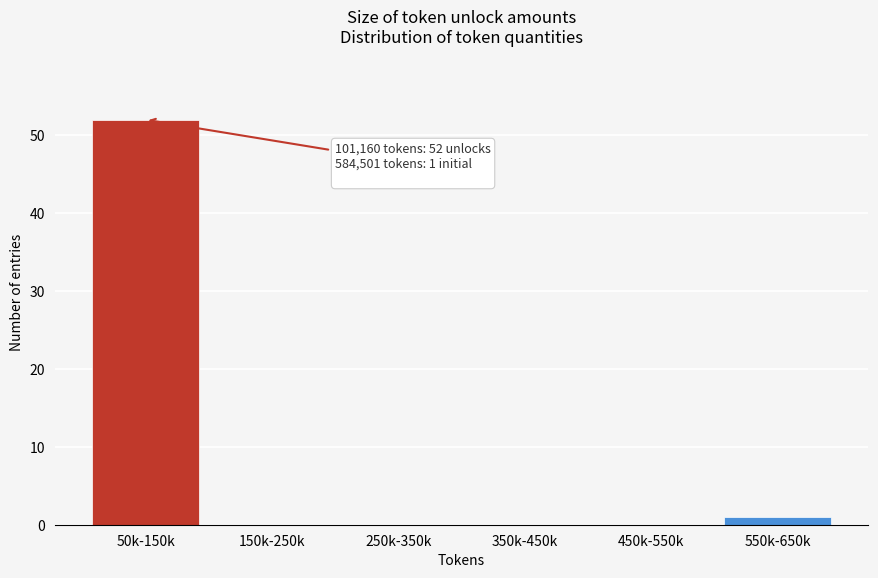

Reading right to left, extract all data points from this chart.

550k-650k=1	450k-550k=0	350k-450k=0	250k-350k=0	150k-250k=0	50k-150k=52